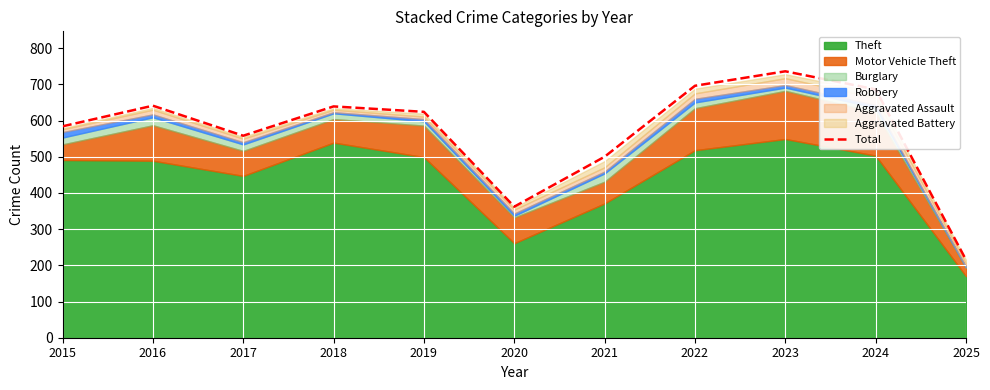

Reading right to left, transcribe all the data shown in this chart.

215	686	736	696	500	362	624	639	558	641	584